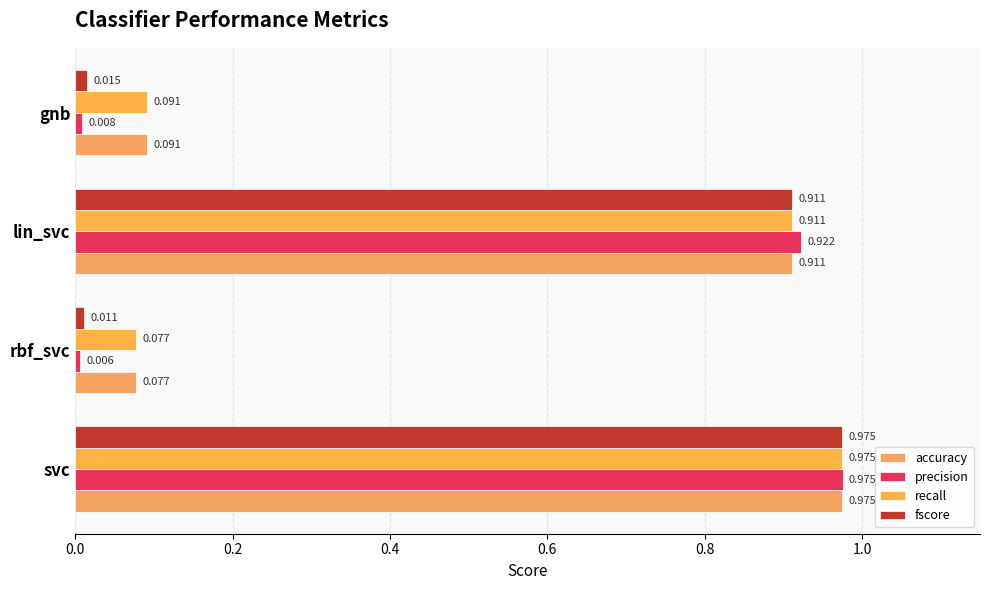

Count the number of categories in the chart.

4